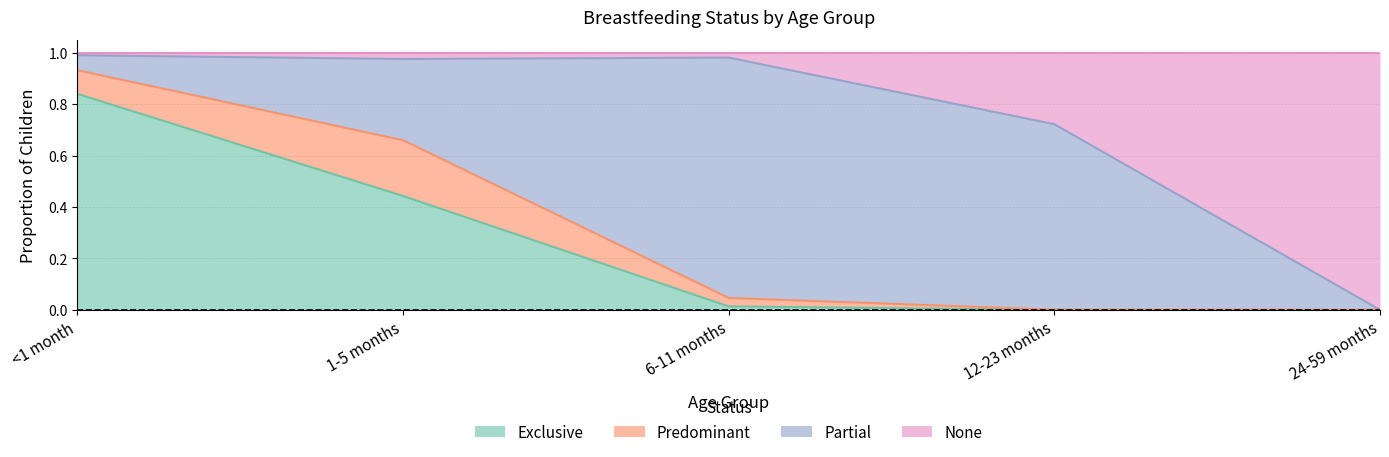

What is the maximum value for Exclusive?

0.8